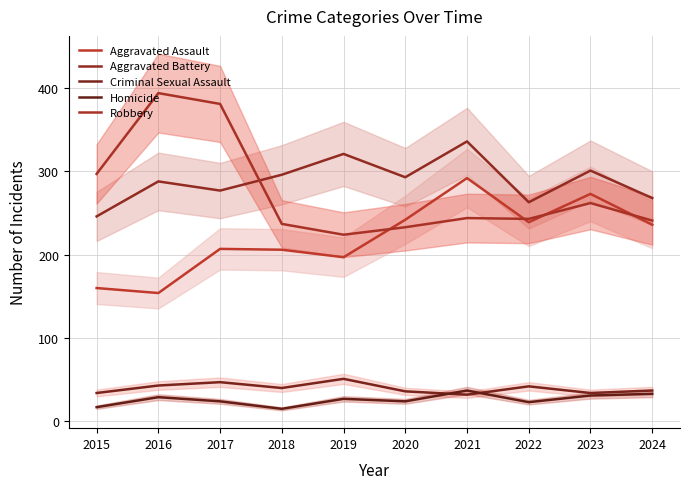

The Homicide series shows 17 at 2015. True or false?

True